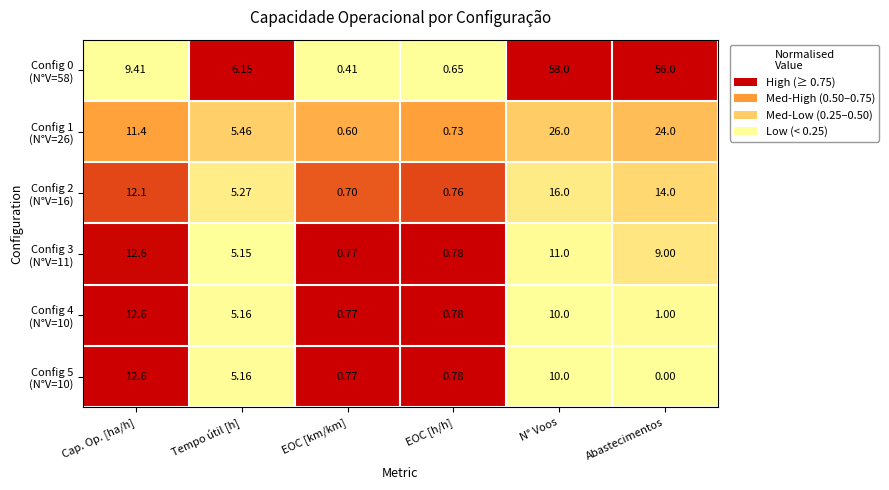

At which category is the sum across all series the highest?

N° Voos